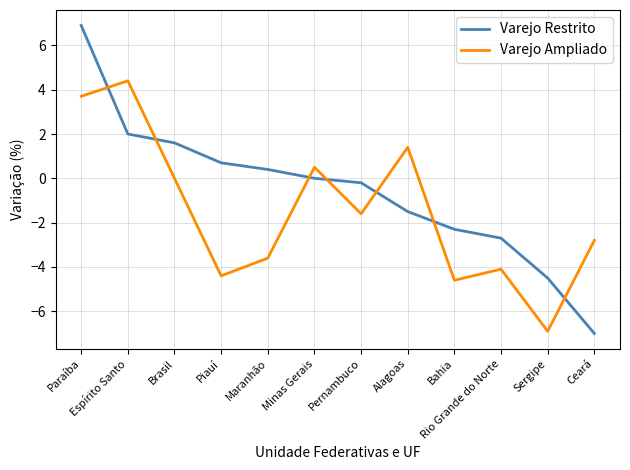

What is the maximum value for Varejo Ampliado?

4.4